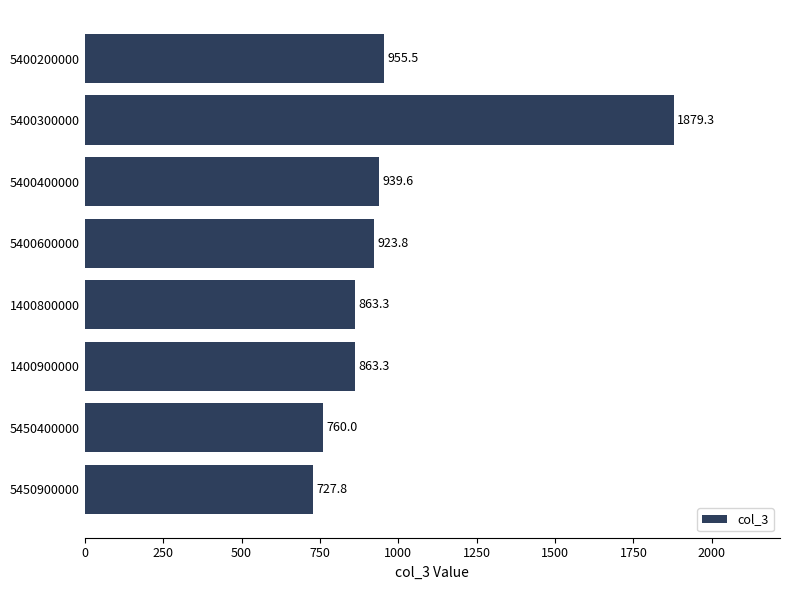

What is the average value?

989.1